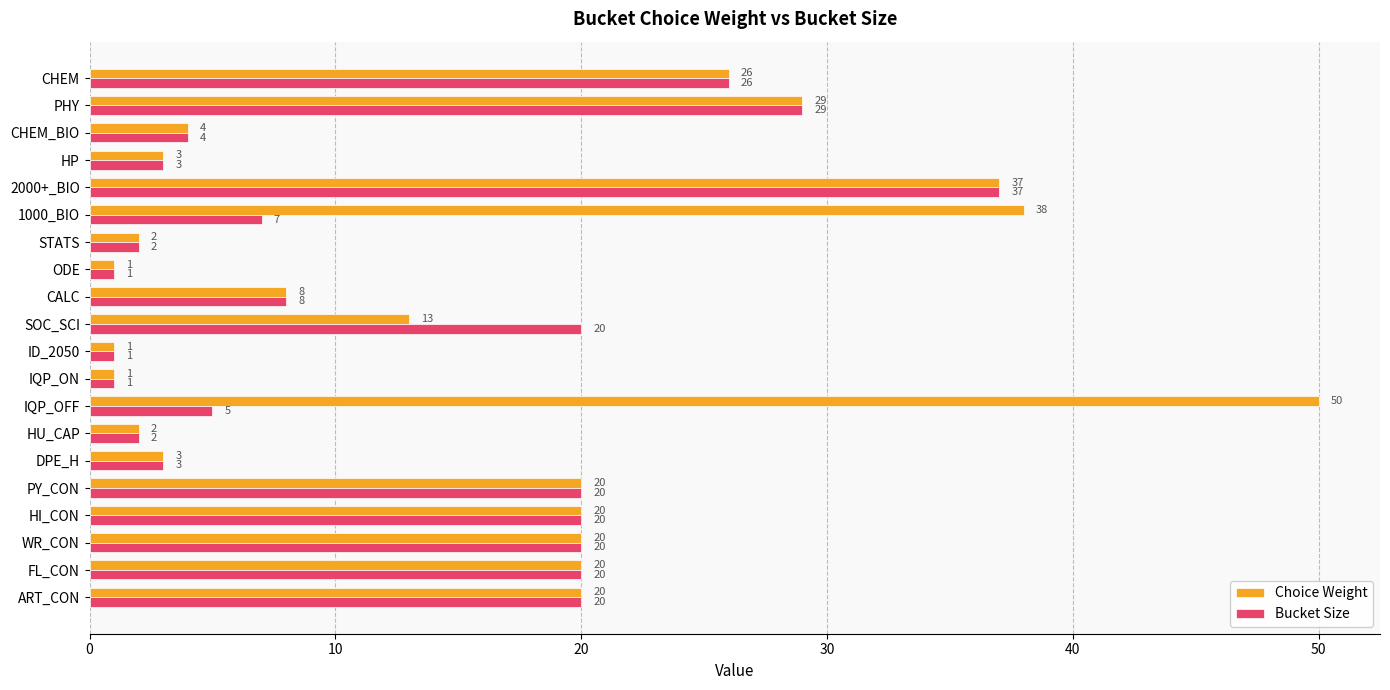

List the series in order of their peak value, highest first.

Choice Weight, Bucket Size